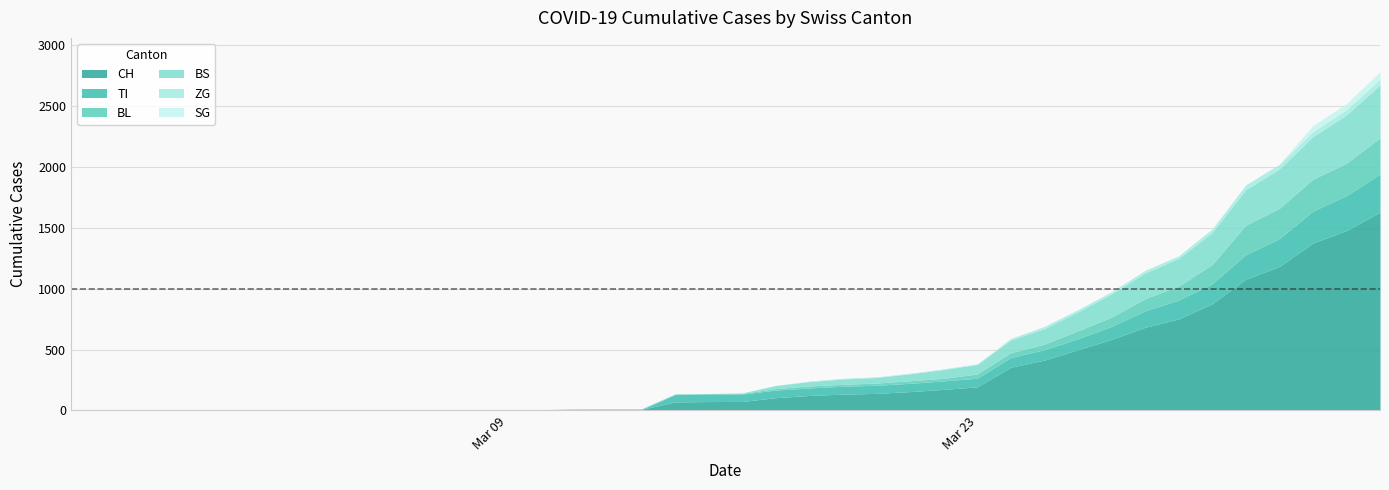

What is the value of the TI point at the 31st from the left?

91